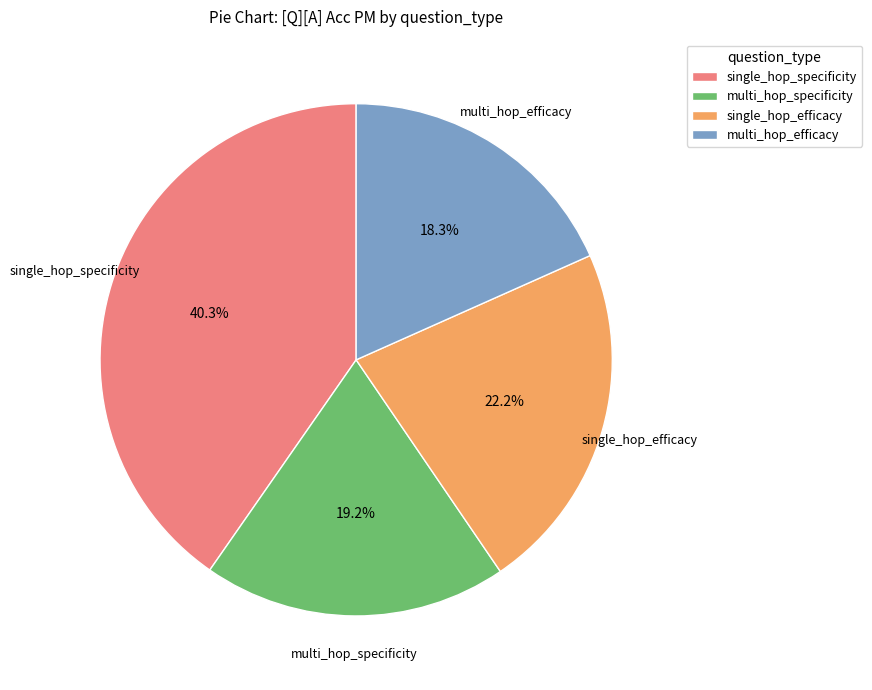

Count the number of slices in the pie.

4